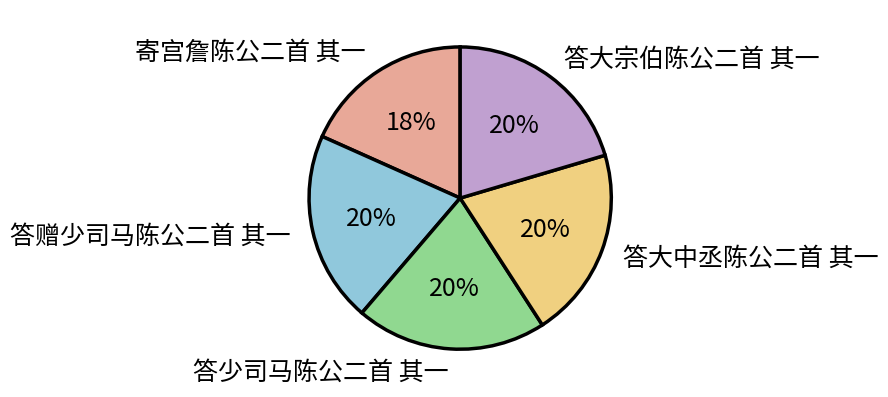

To the nearest percent, what is the combined percentage of 答赠少司马陈公二首 其一 and 答大中丞陈公二首 其一?

41%